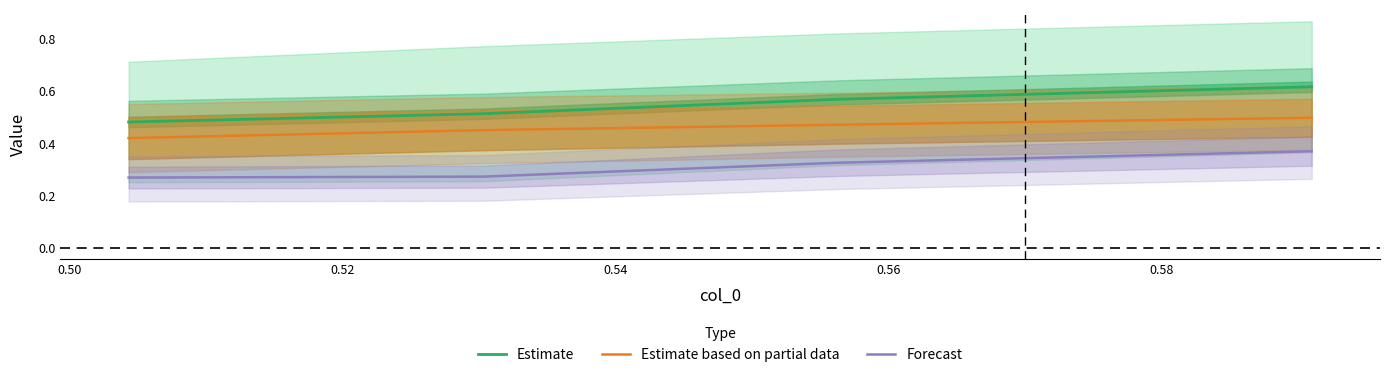

True or false: Estimate and Forecast cross at least once.

False